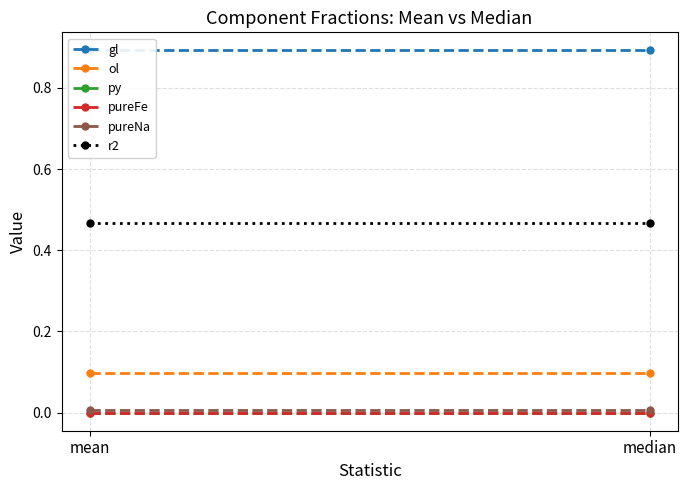

Where is gl nearest to the value 0?

mean